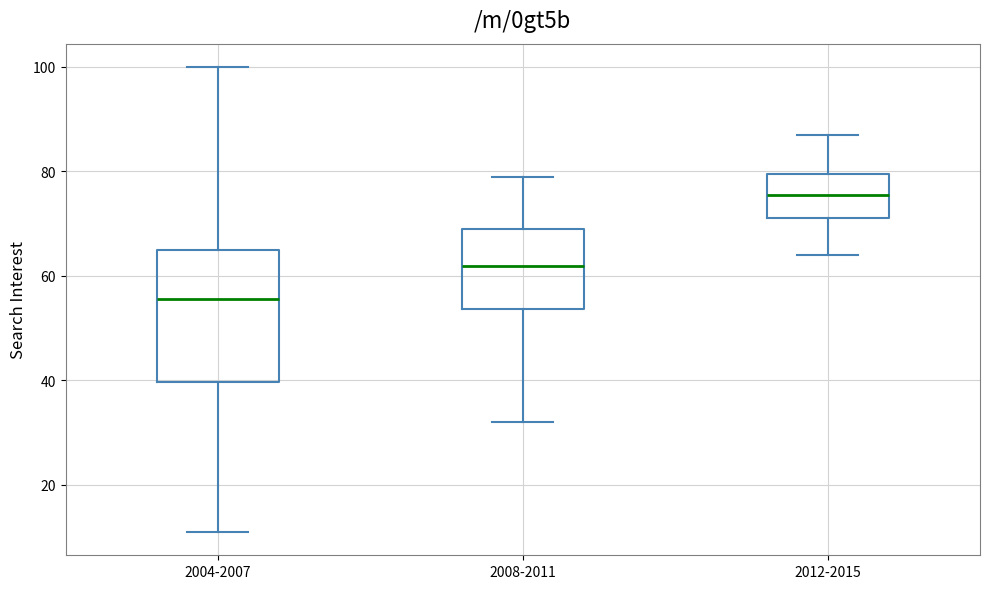

Which box's median line is the highest?

2012-2015